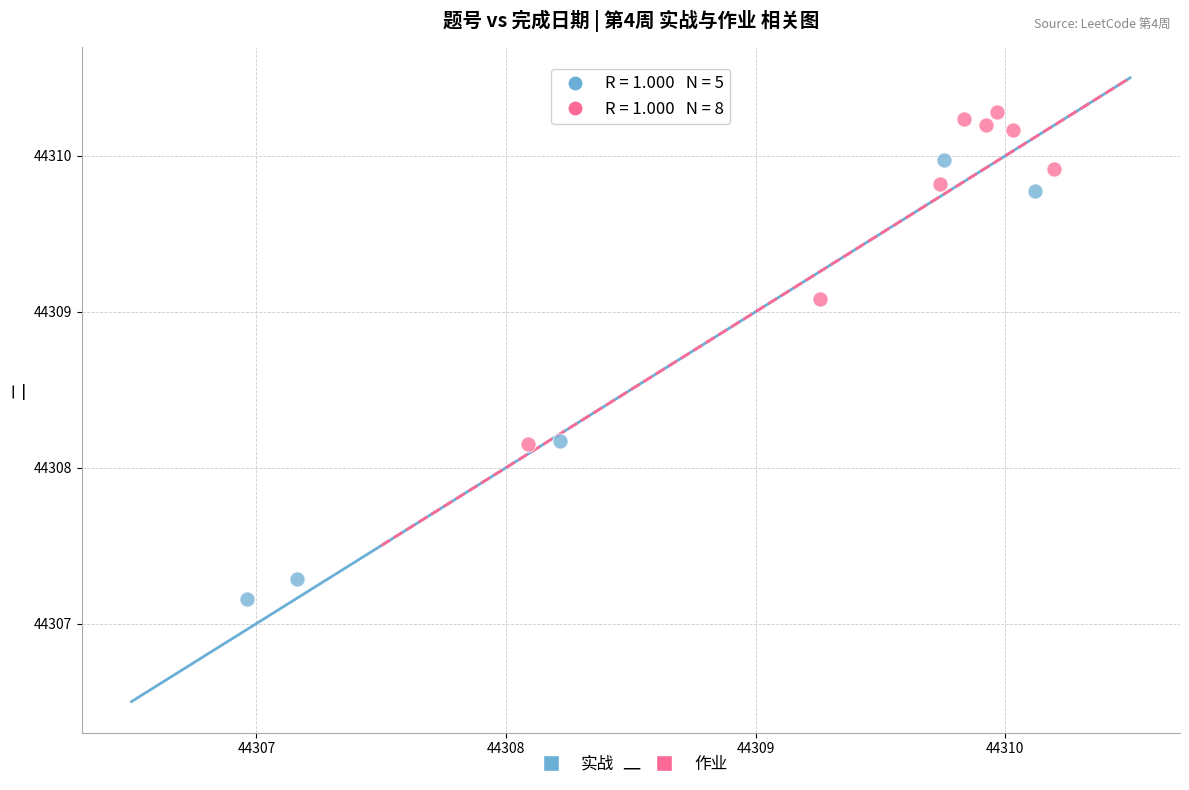

Which series contains the lowest Y value?

实战